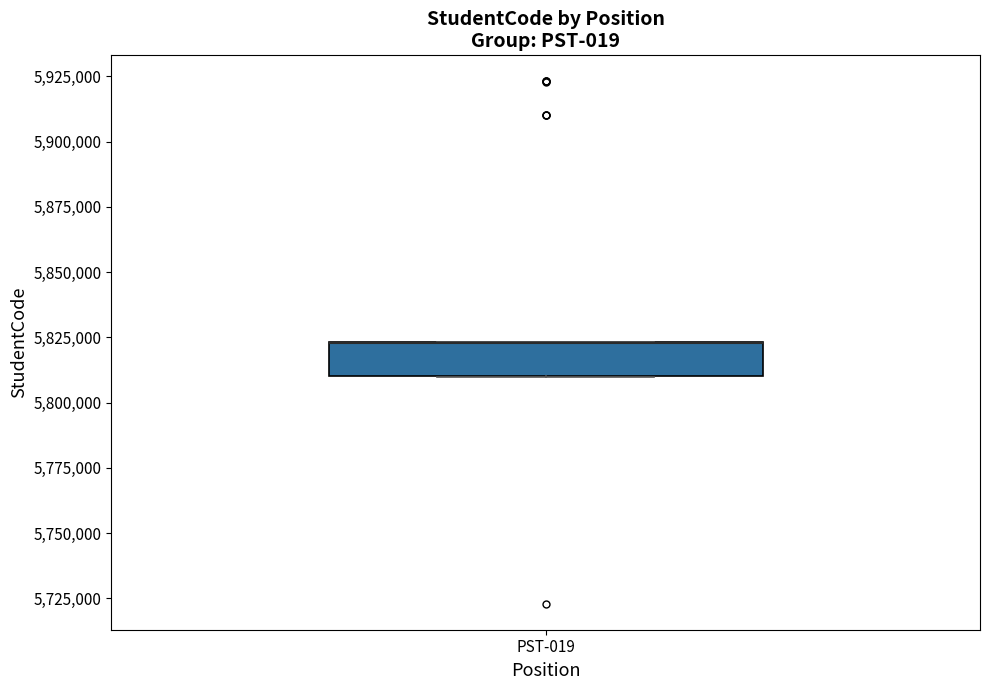

Where is the upper edge of the box for PST-019 on the y-axis? The values are not printed on the chart, so give them approximately, as read against the axis.

5825000